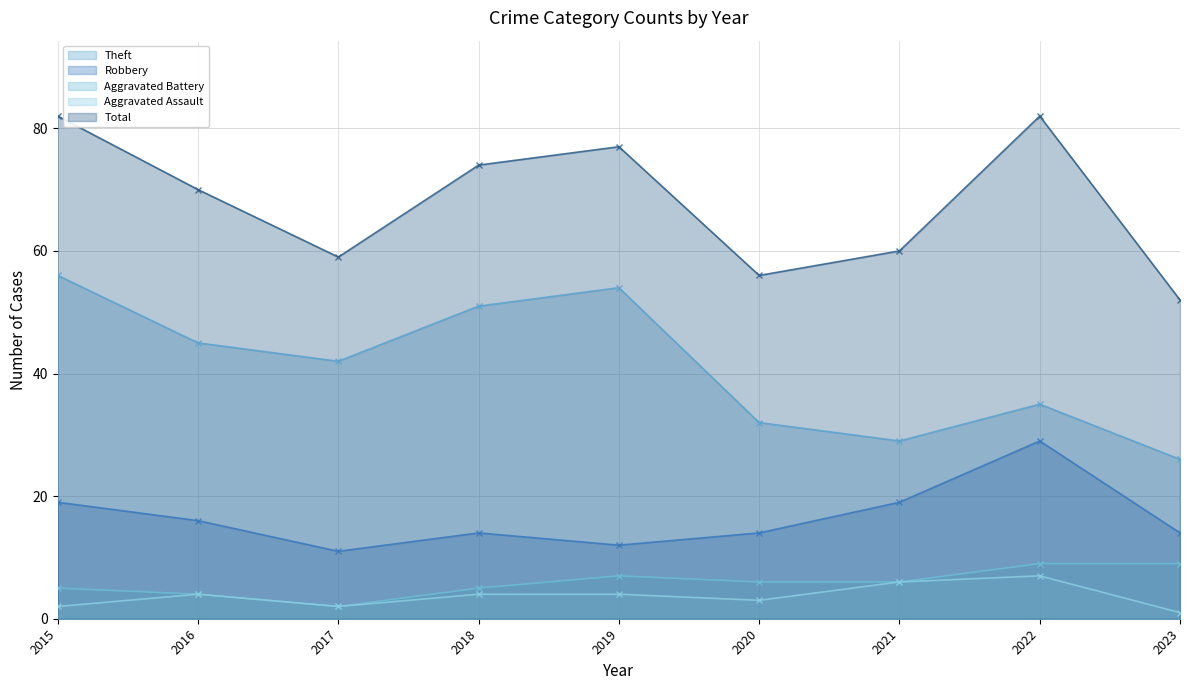

Where does the Aggravated Assault series first go above 4?

2021